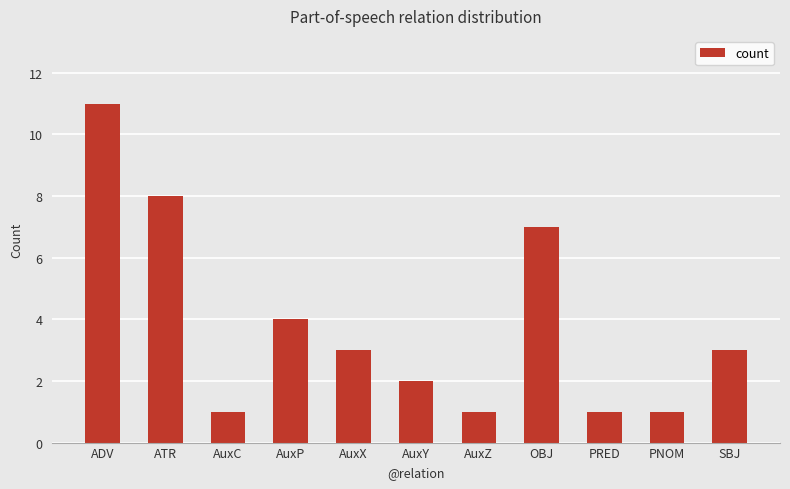

At which label does the data first exceed 3?

ADV